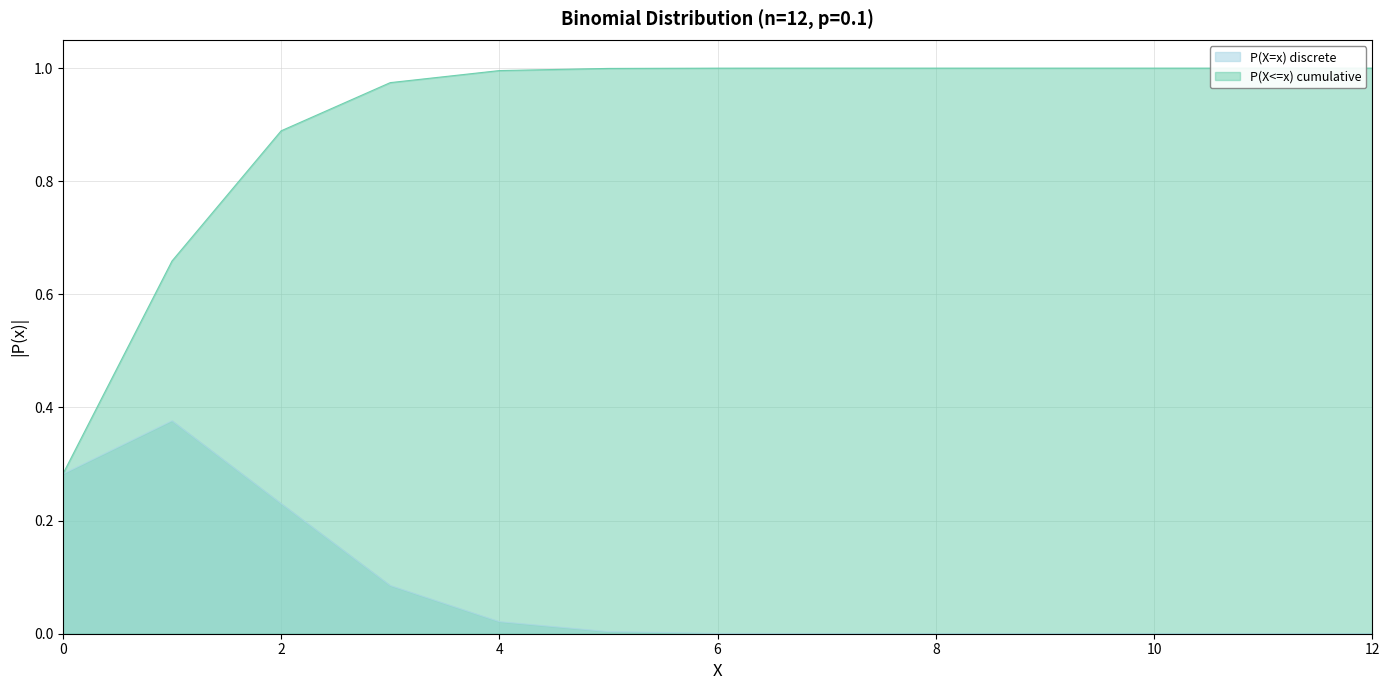

What is the spread (max minus min) of values at 10?

1.0